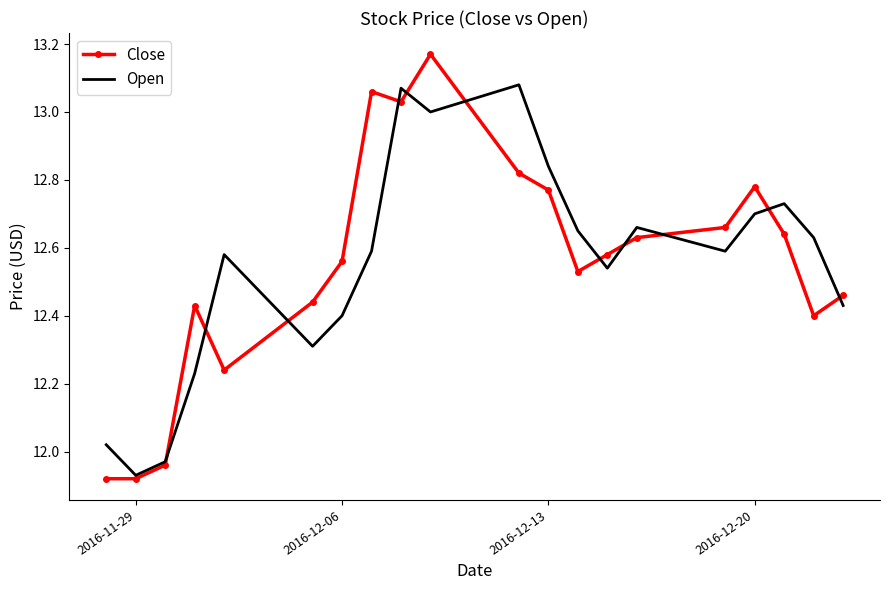

How many distinct data groups are displayed?

2